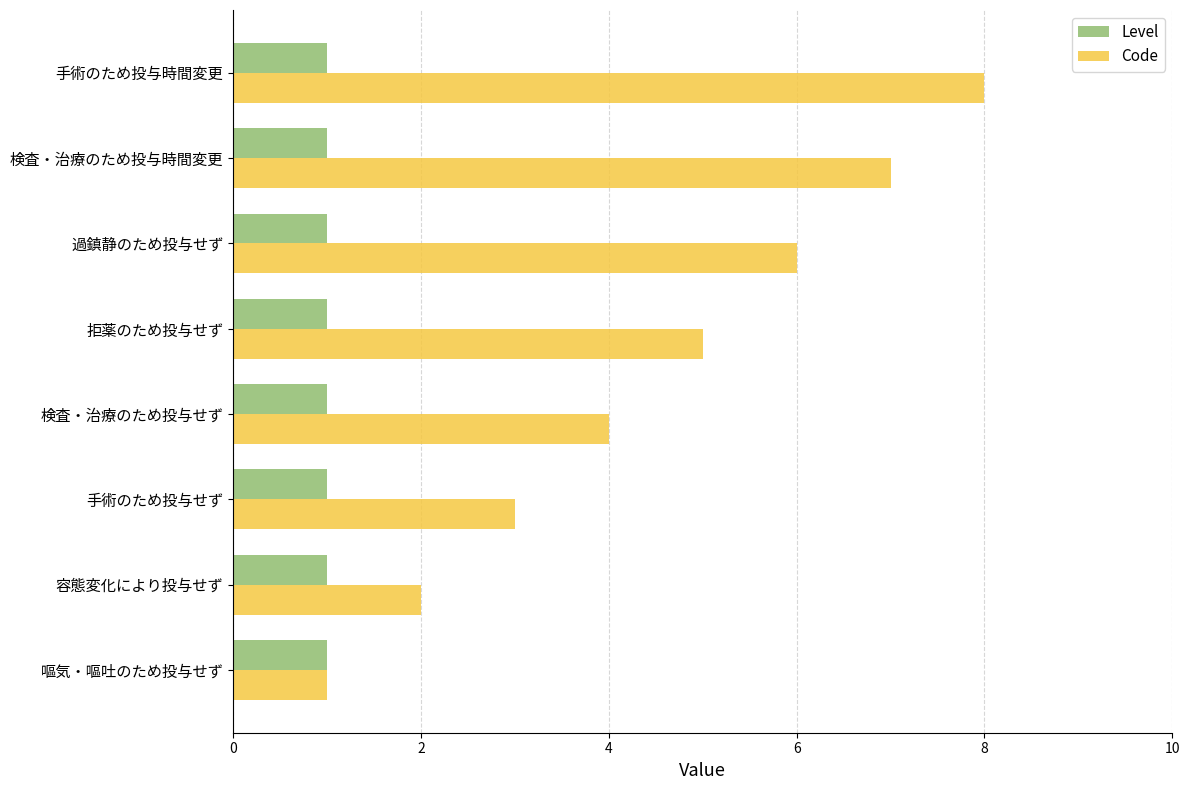

What is the difference between the highest and lowest values at 検査・治療のため投与時間変更?

6